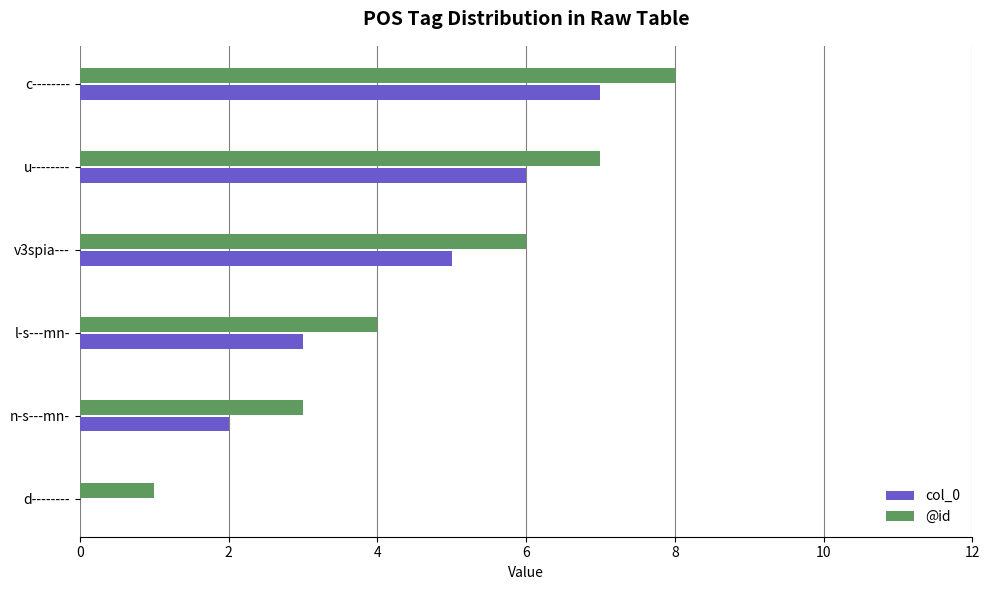

What is the sum of all @id values?

29